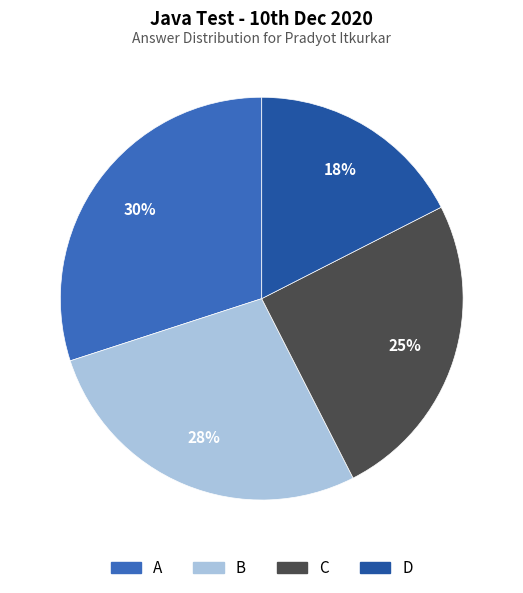

How many slices are in this pie chart?

4